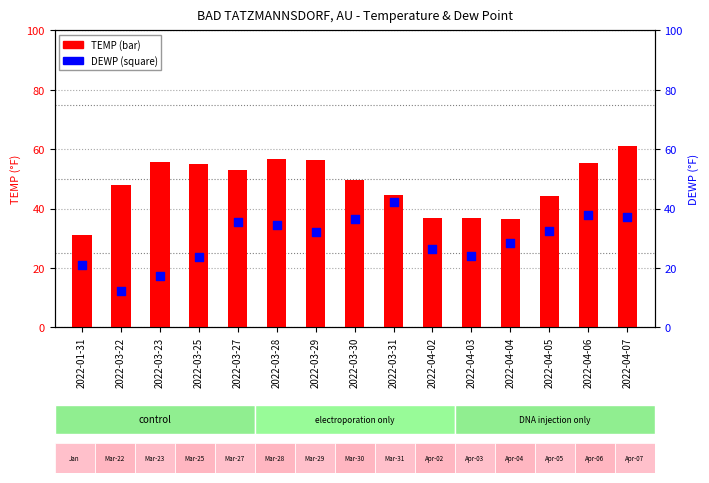

Which series has the widest spread of Y values?

TEMP